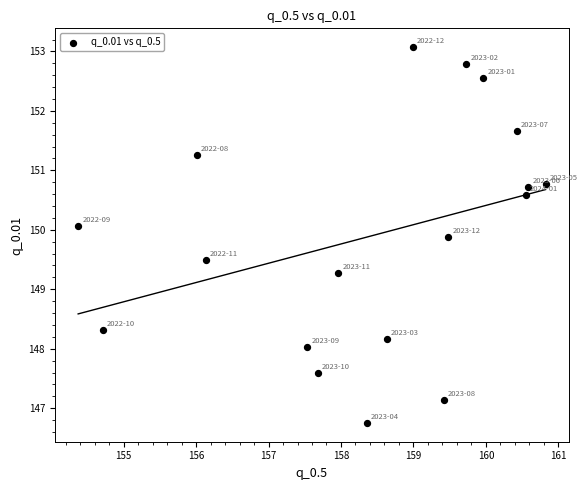

What Y value in the scatter plot is closest to 149?

149.3